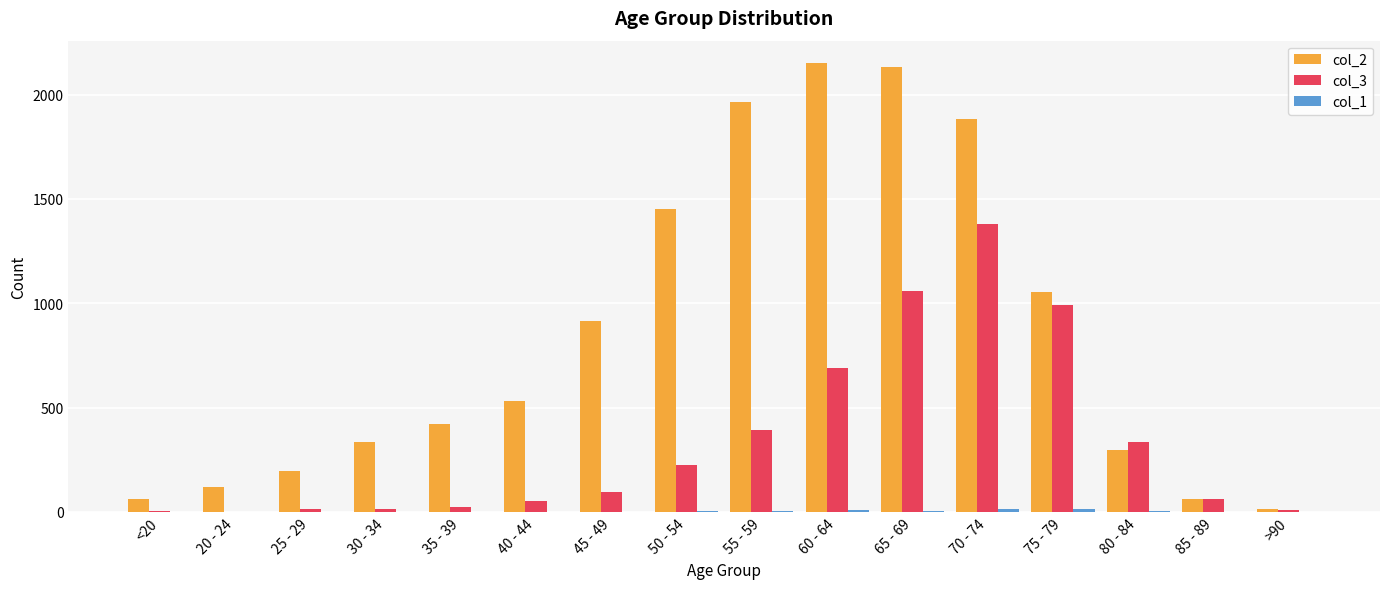

How many groups of bars are there?

16